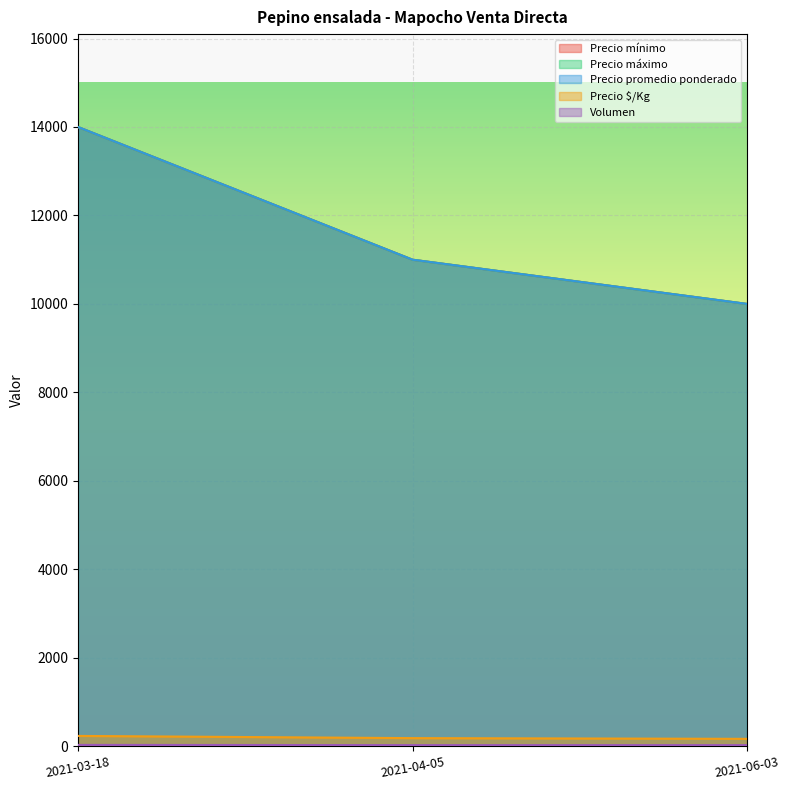

Which label corresponds to the smallest value in the chart?

2021-04-05